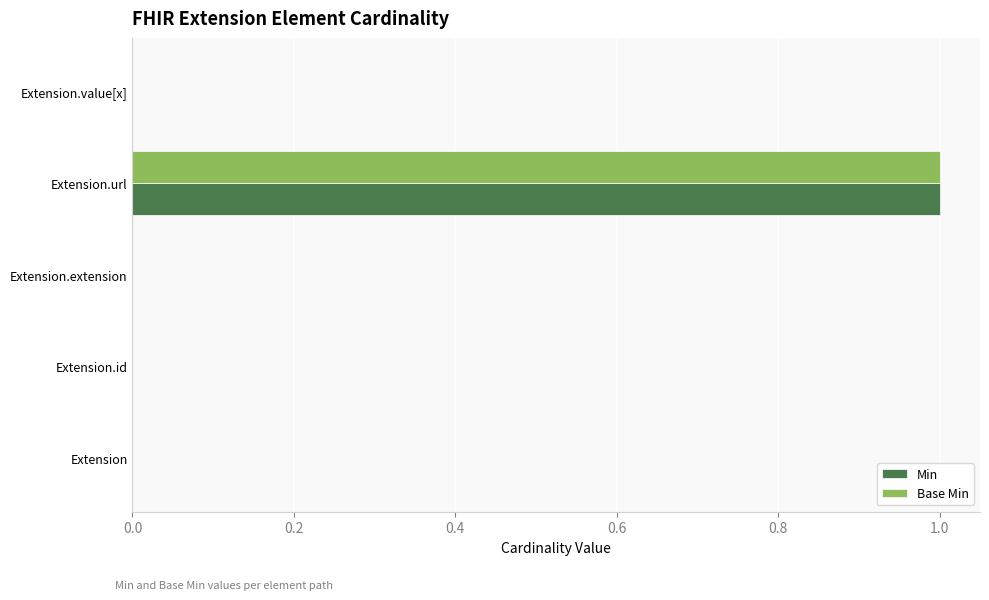

True or false: Base Min has a value of 0 at Extension.value[x].

True